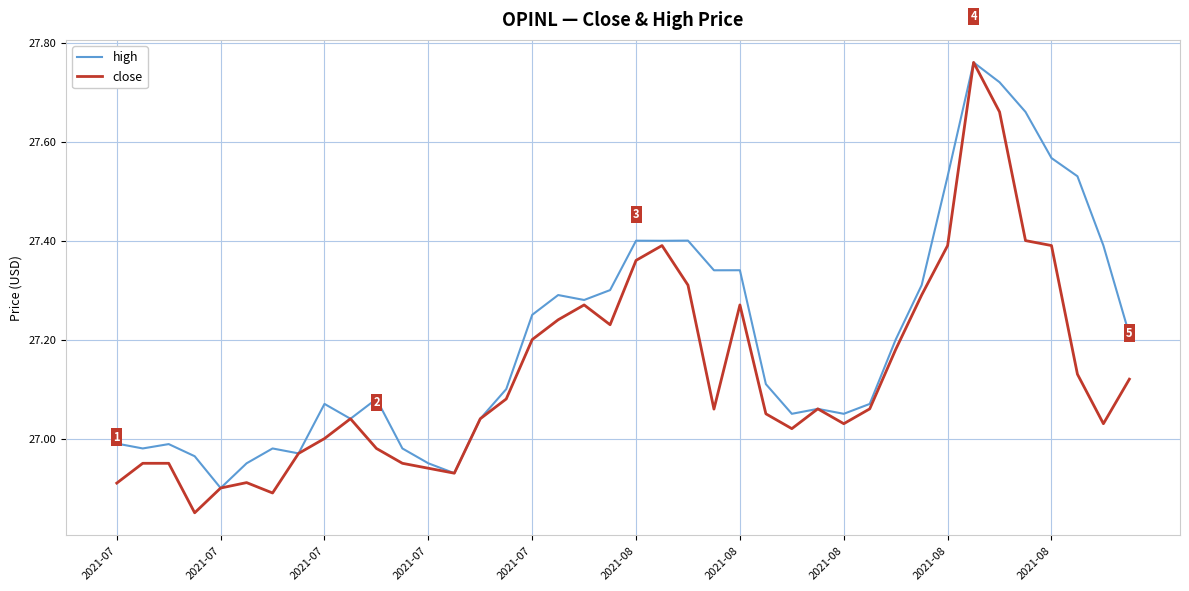

What is the difference between the second highest and second lowest values in the close series?

0.8